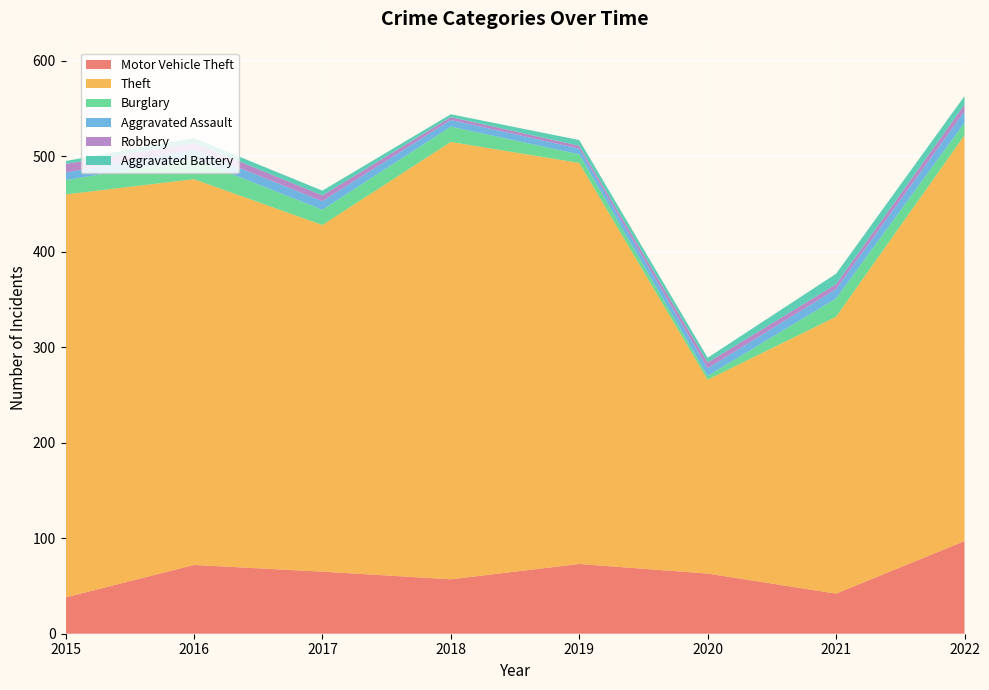

Reading left to right, extract all data points from this chart.

Motor Vehicle Theft: 38	72	65	57	73	63	42	97
Theft: 422	404	363	458	420	203	290	425
Burglary: 15	21	16	16	9	4	19	13
Aggravated Assault: 8	10	9	7	6	8	10	12
Robbery: 9	7	6	3	3	6	5	7
Aggravated Battery: 3	5	5	3	6	5	11	9